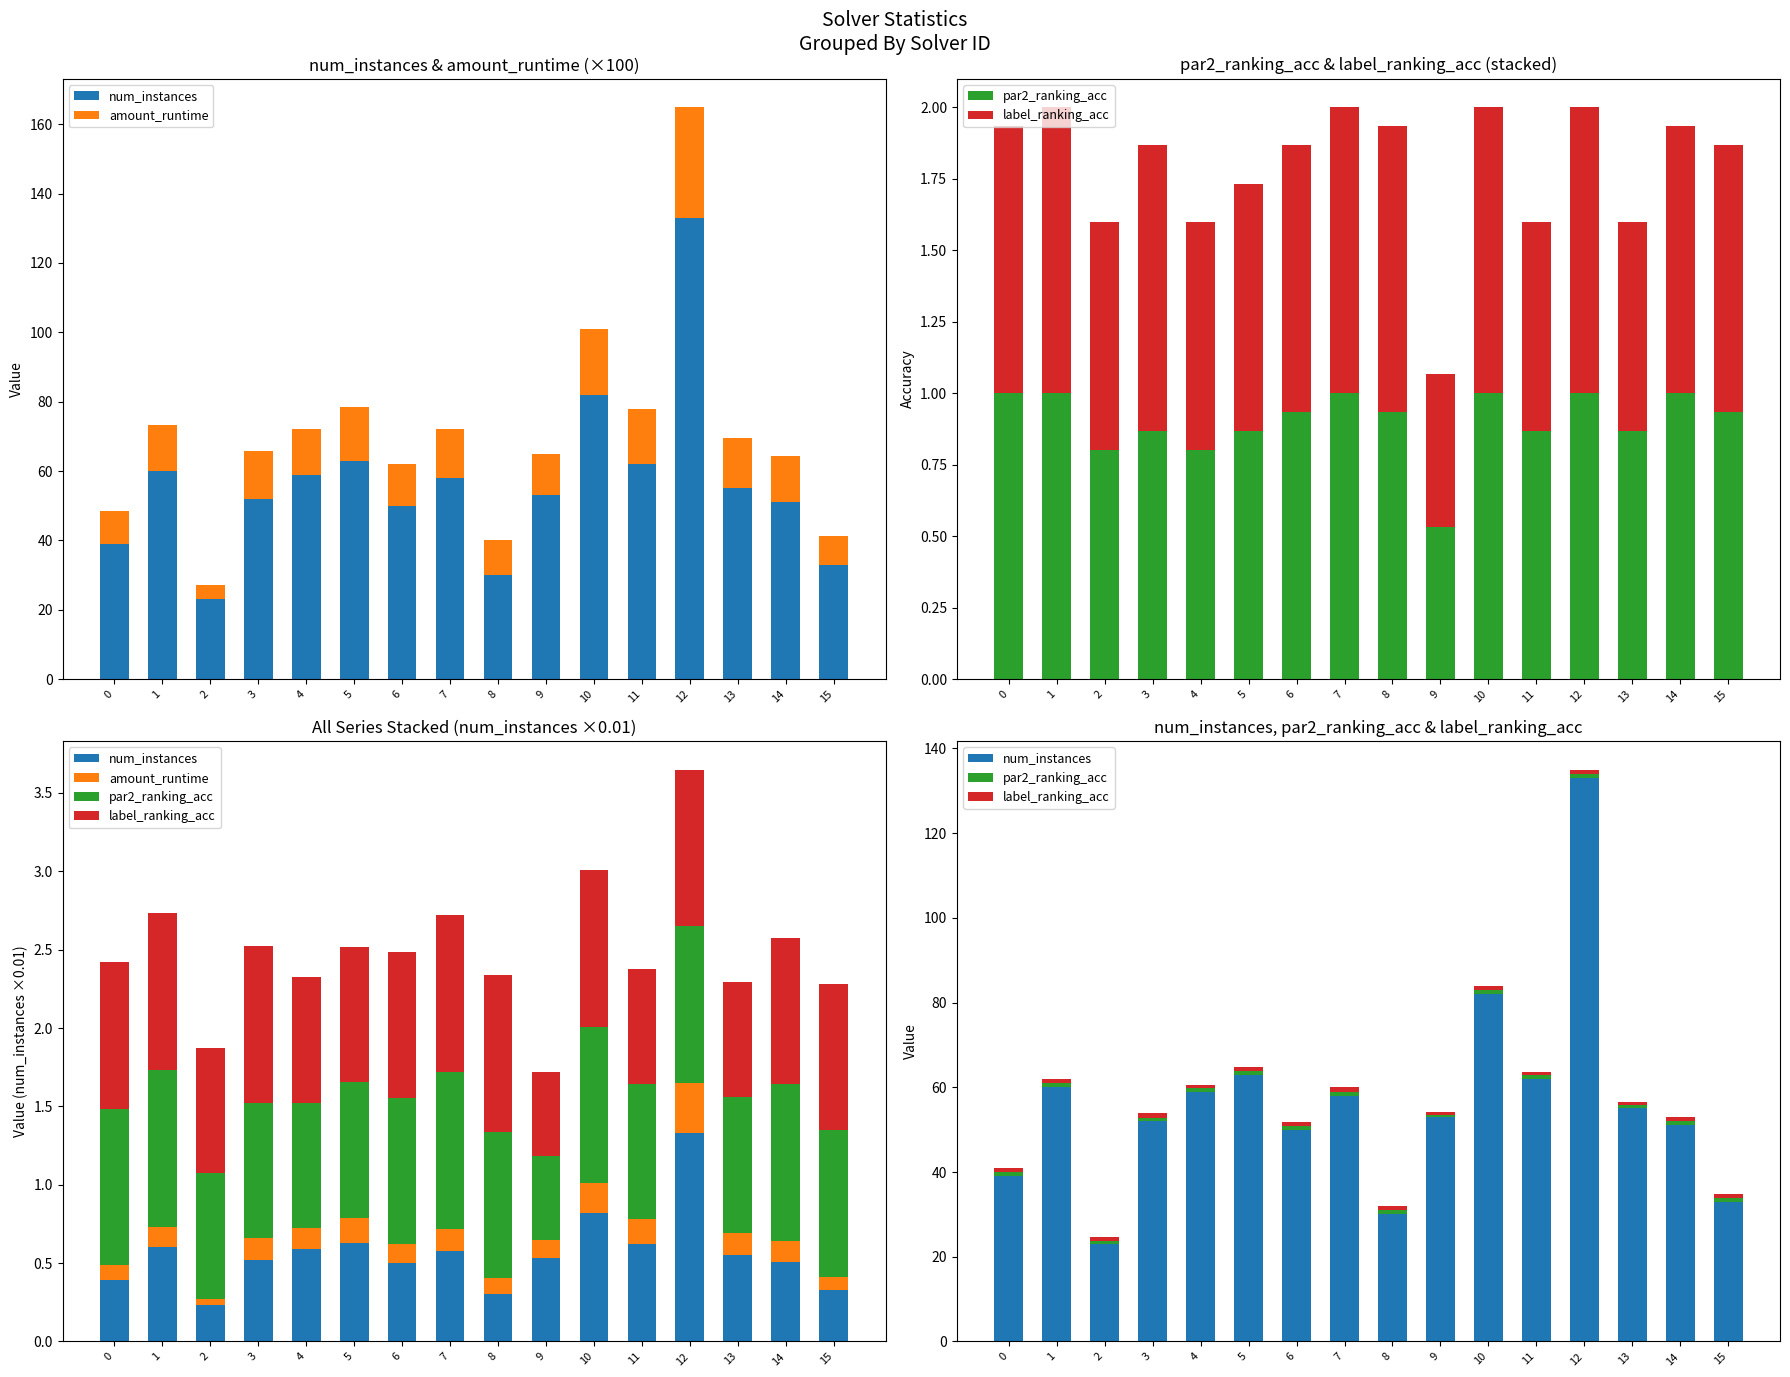

What is the highest value of the par2_ranking_acc series?

1.0